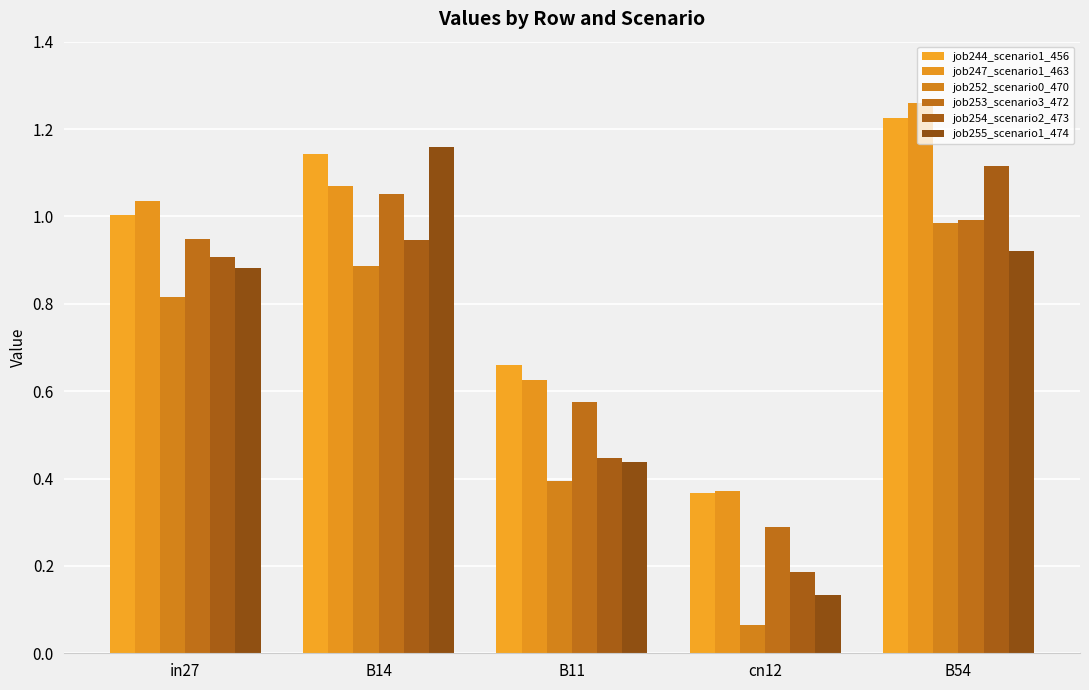

Count the number of categories in the chart.

5